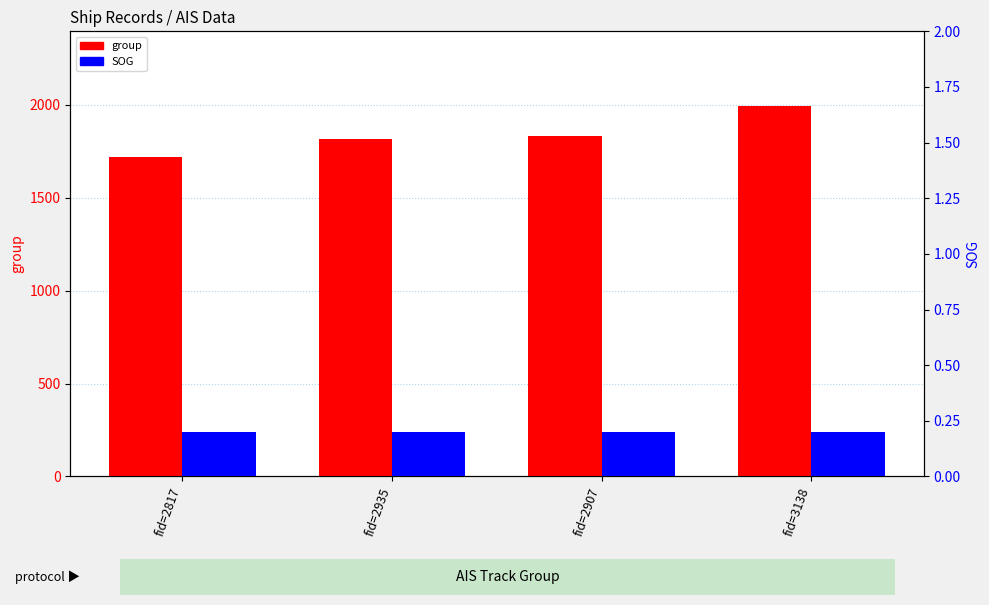

Which category has the lowest value across all series?

fid=2817